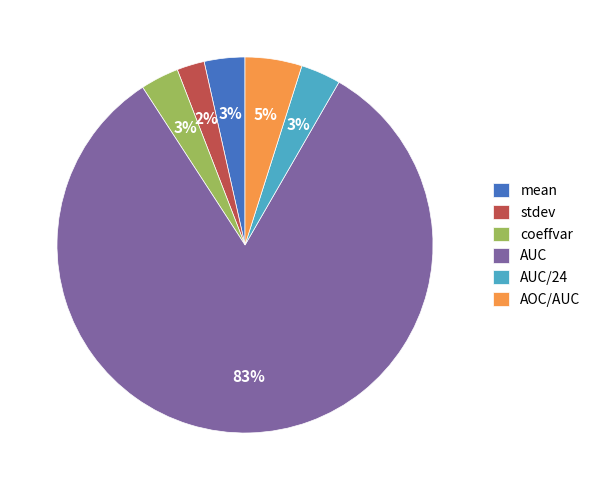

How many segments does this pie chart have?

6